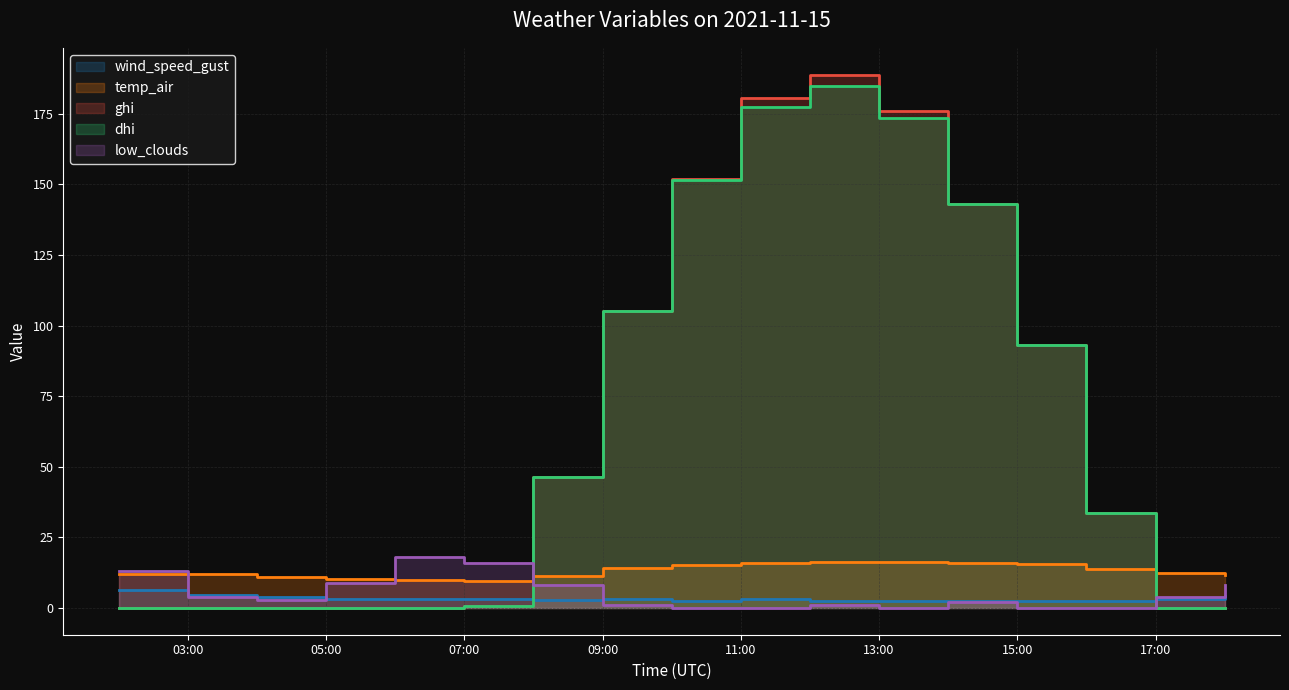

Rank the series at 11:00 from highest to lowest value.

ghi, dhi, temp_air, wind_speed_gust, low_clouds